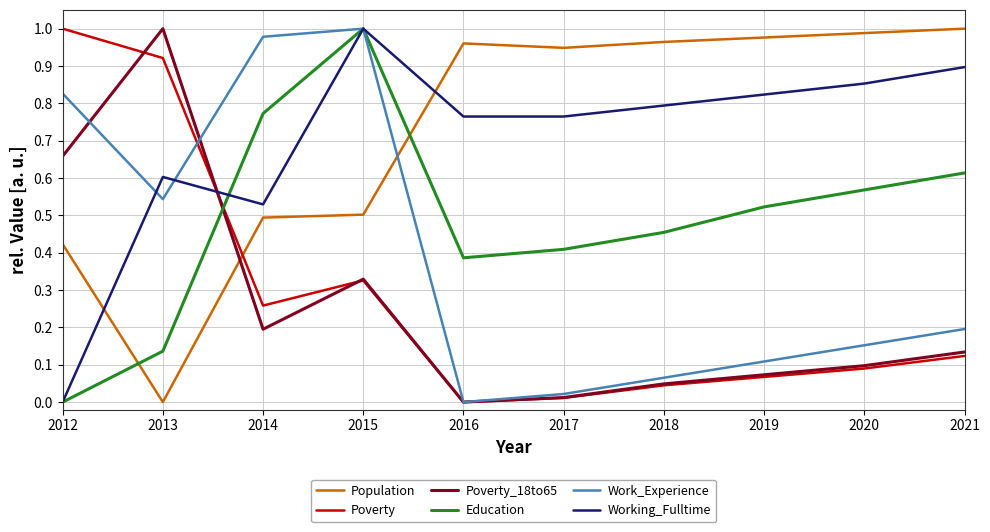

Is the value of Poverty at 2017 greater than the value of Poverty_18to65 at 2015?

No